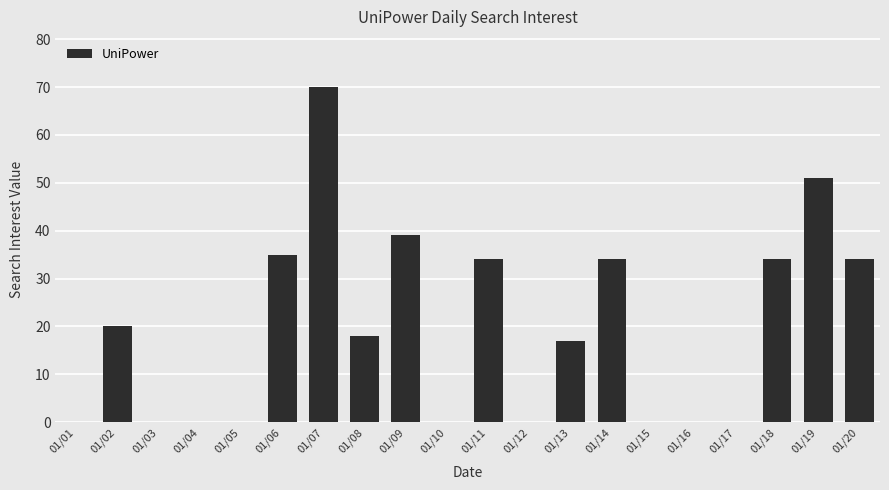

Which has a higher value, 01/18 or 01/12?

01/18